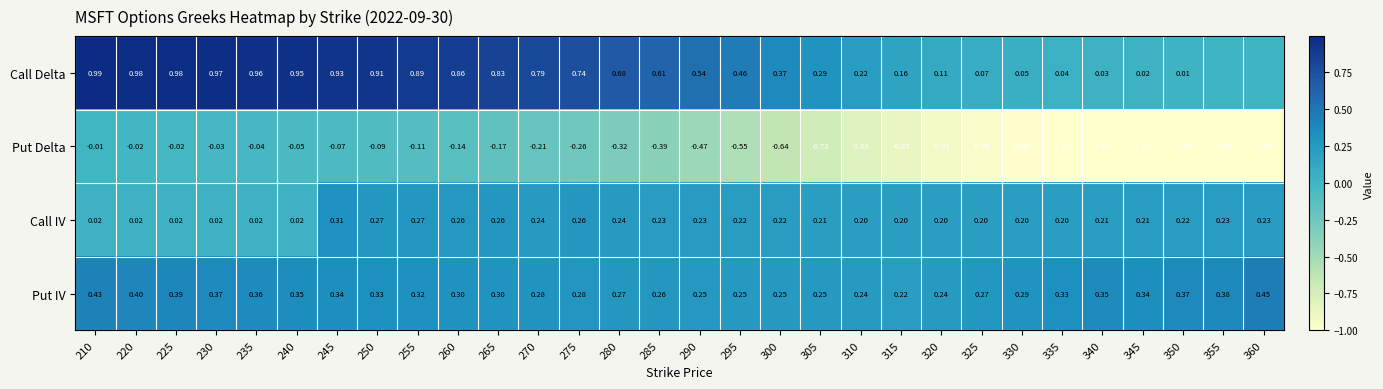

Rank the series at 350 from lowest to highest value.

Put Delta, Call Delta, Call IV, Put IV